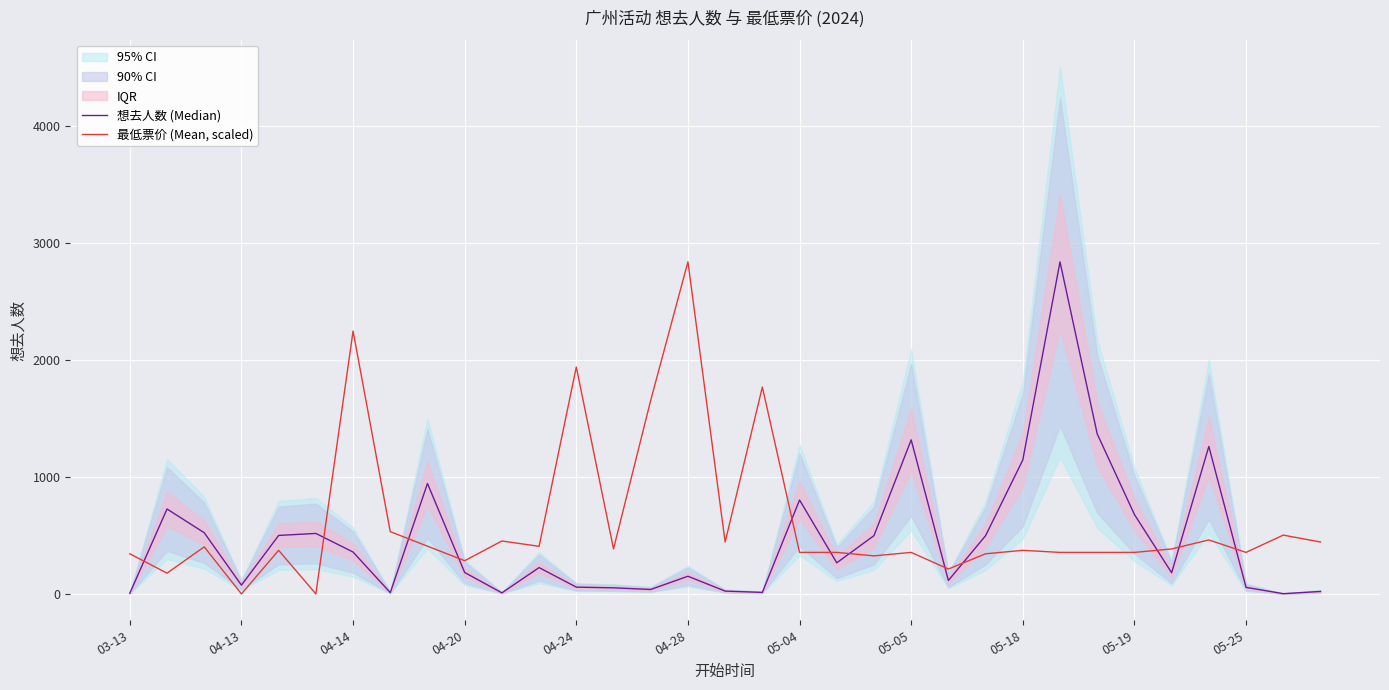

How many lines are shown in the chart?

2